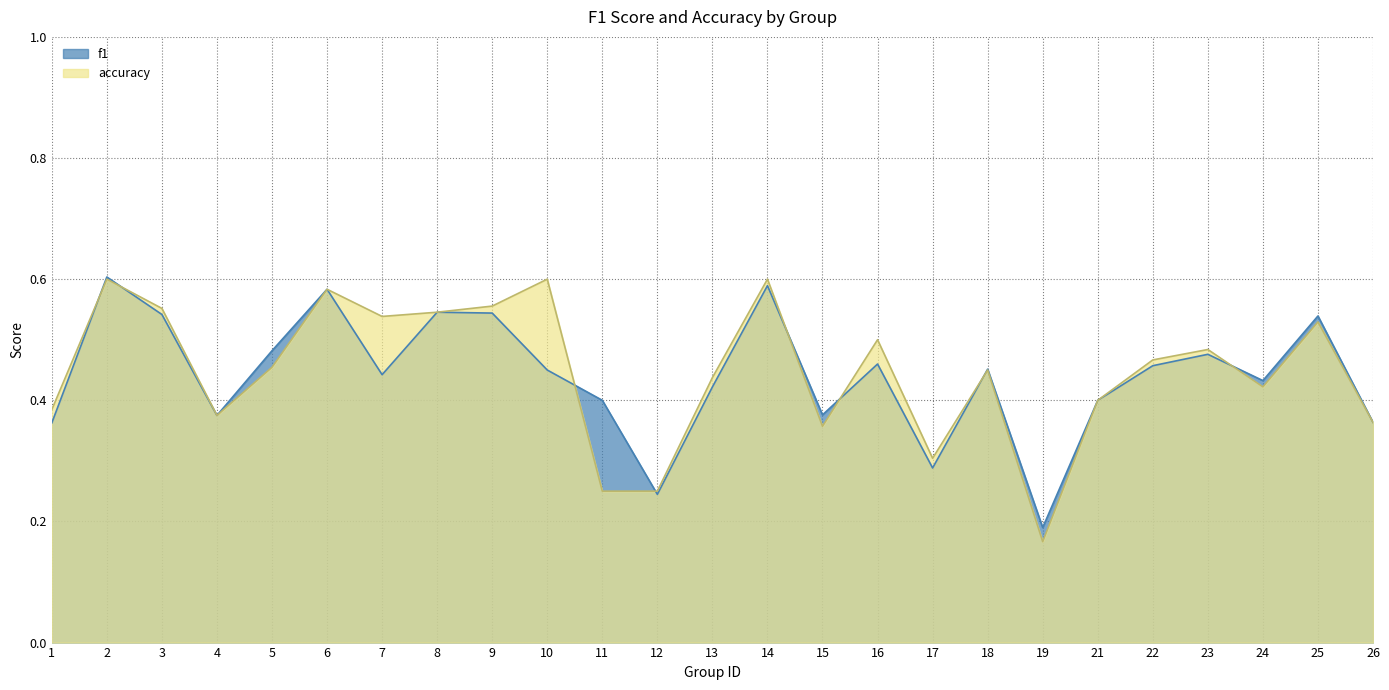

At 18, list the series in order from largest to smallest.

f1, accuracy